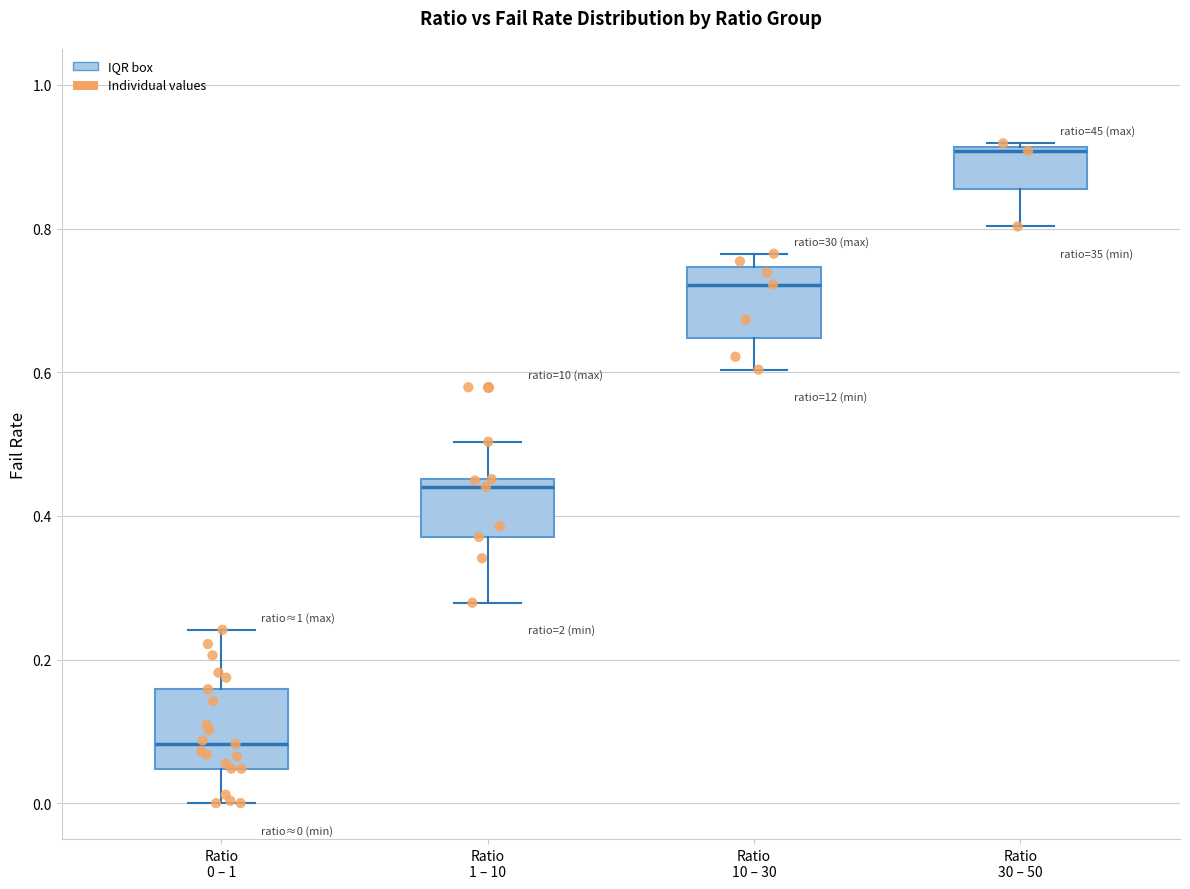

Which box has the highest median line?

Ratio 30 – 50